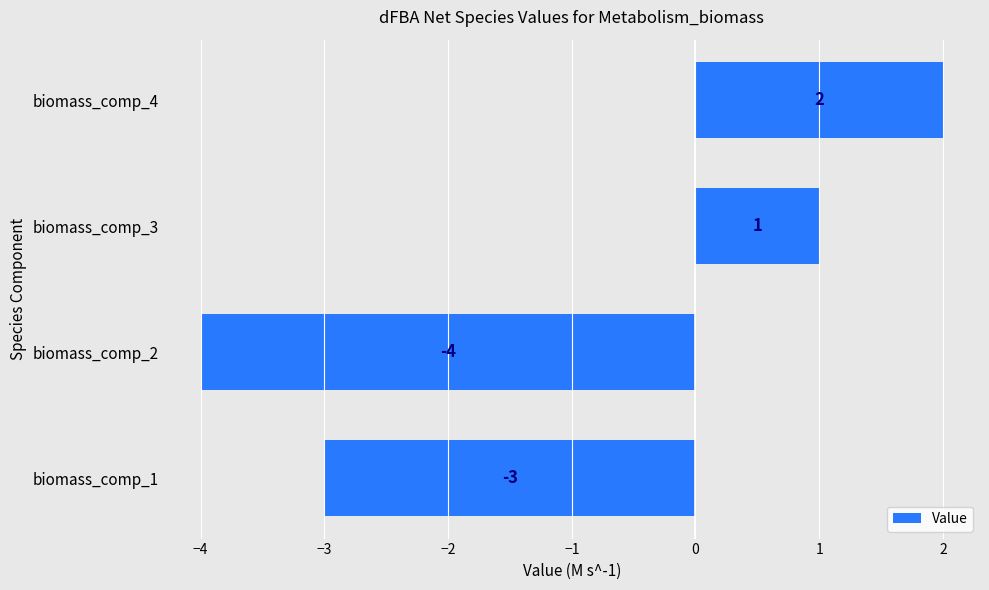

How many data points are less than 1?

2